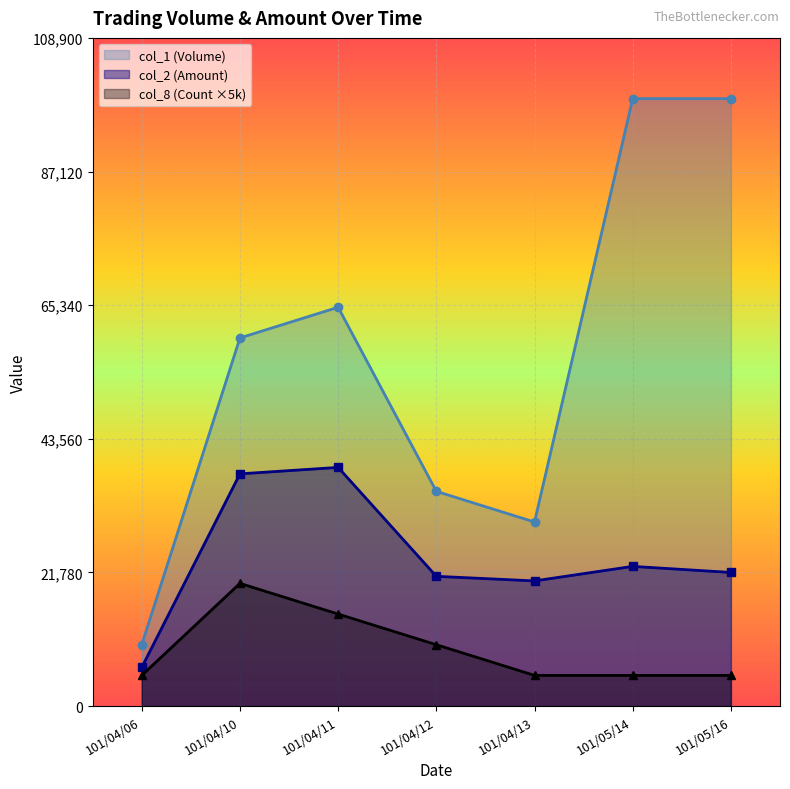

Rank the categories by col_8 (Count) value from highest to lowest.

101/04/10, 101/04/11, 101/04/12, 101/04/06, 101/04/13, 101/05/14, 101/05/16